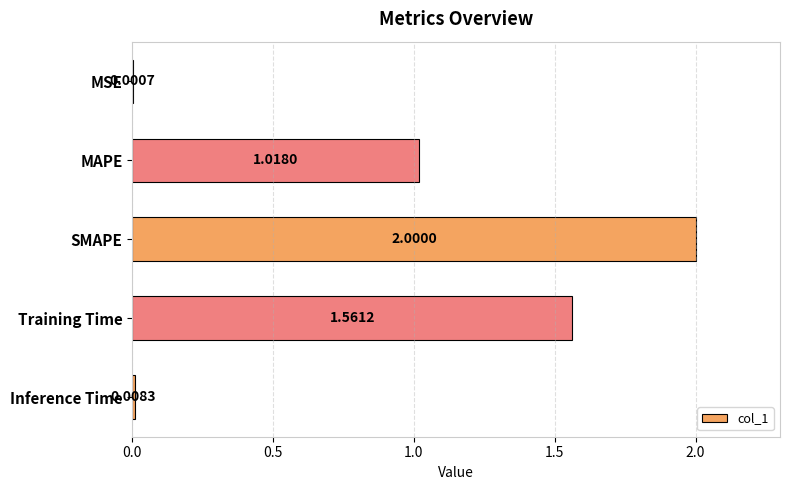

Which category has the highest value across all series?

SMAPE